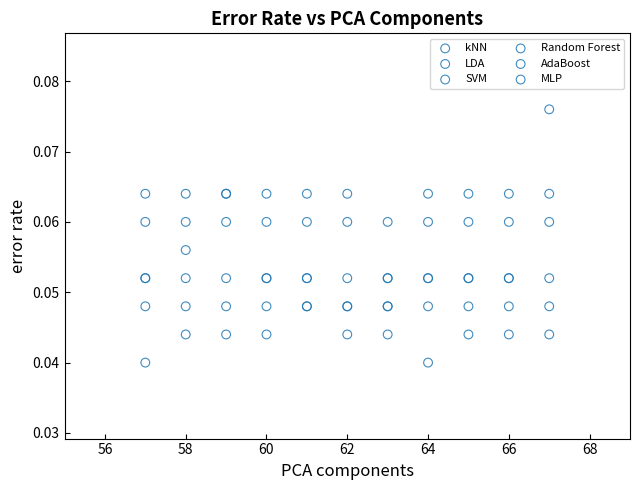

What are all the series names shown in the legend?

kNN, LDA, SVM, Random Forest, AdaBoost, MLP